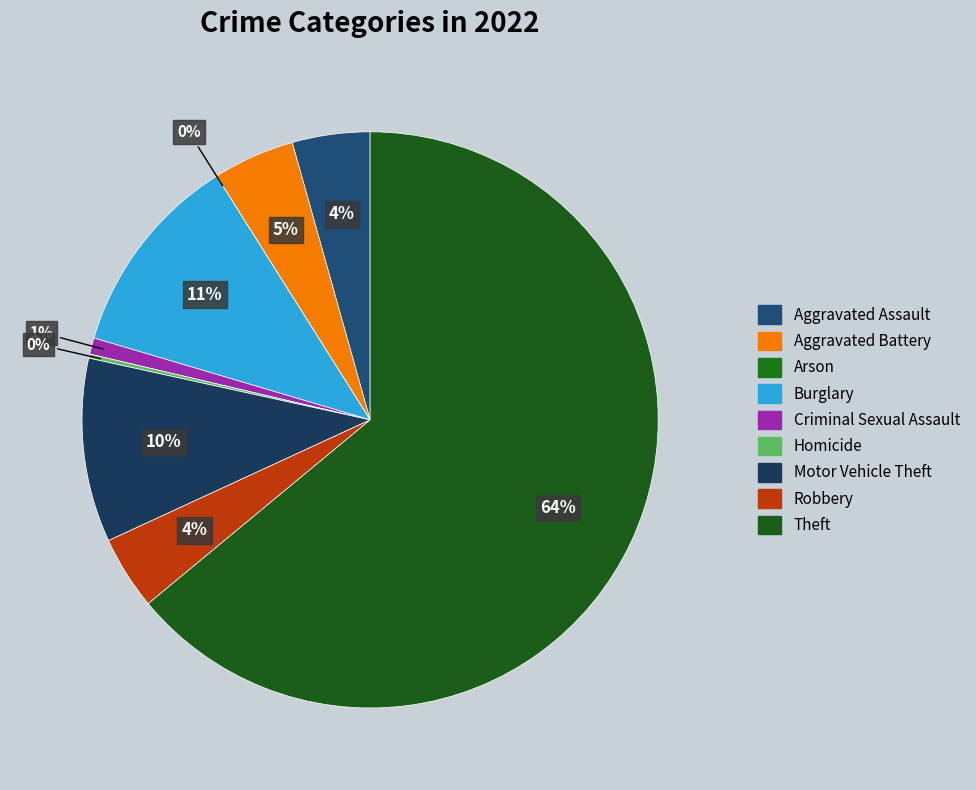

To the nearest percent, what is the average slice percentage?

11%